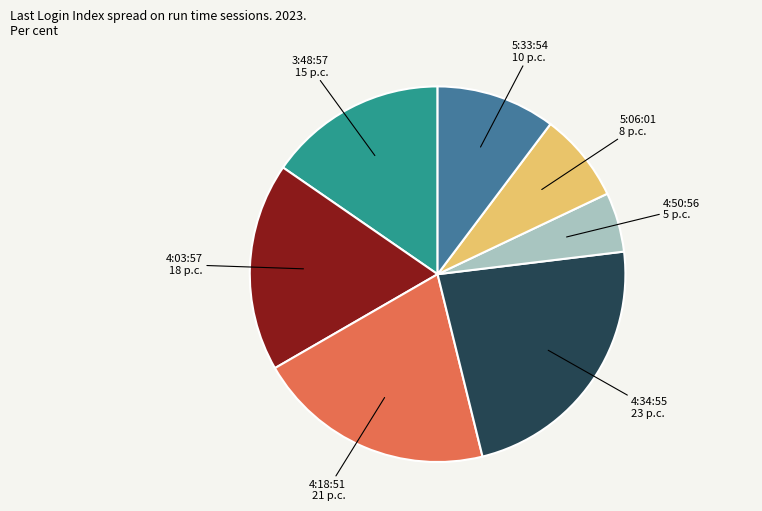

Rank the categories by value from highest to lowest.

4:34:55, 4:18:51, 4:03:57, 3:48:57, 5:33:54, 5:06:01, 4:50:56